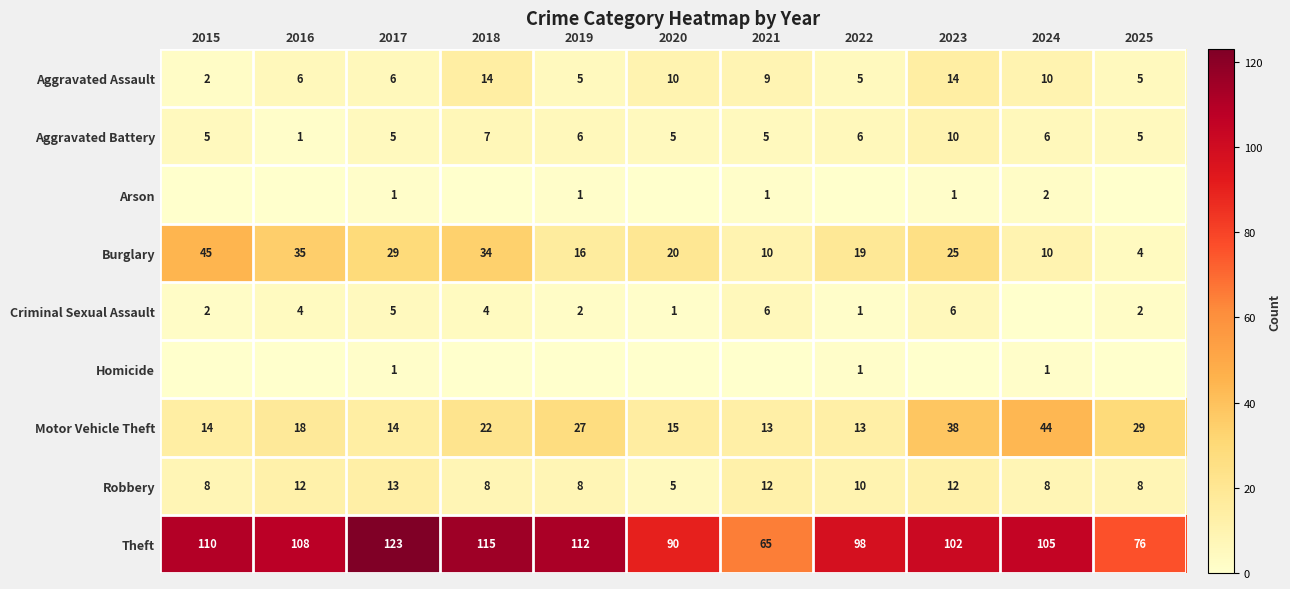

At which category is the sum across all series the highest?

2023